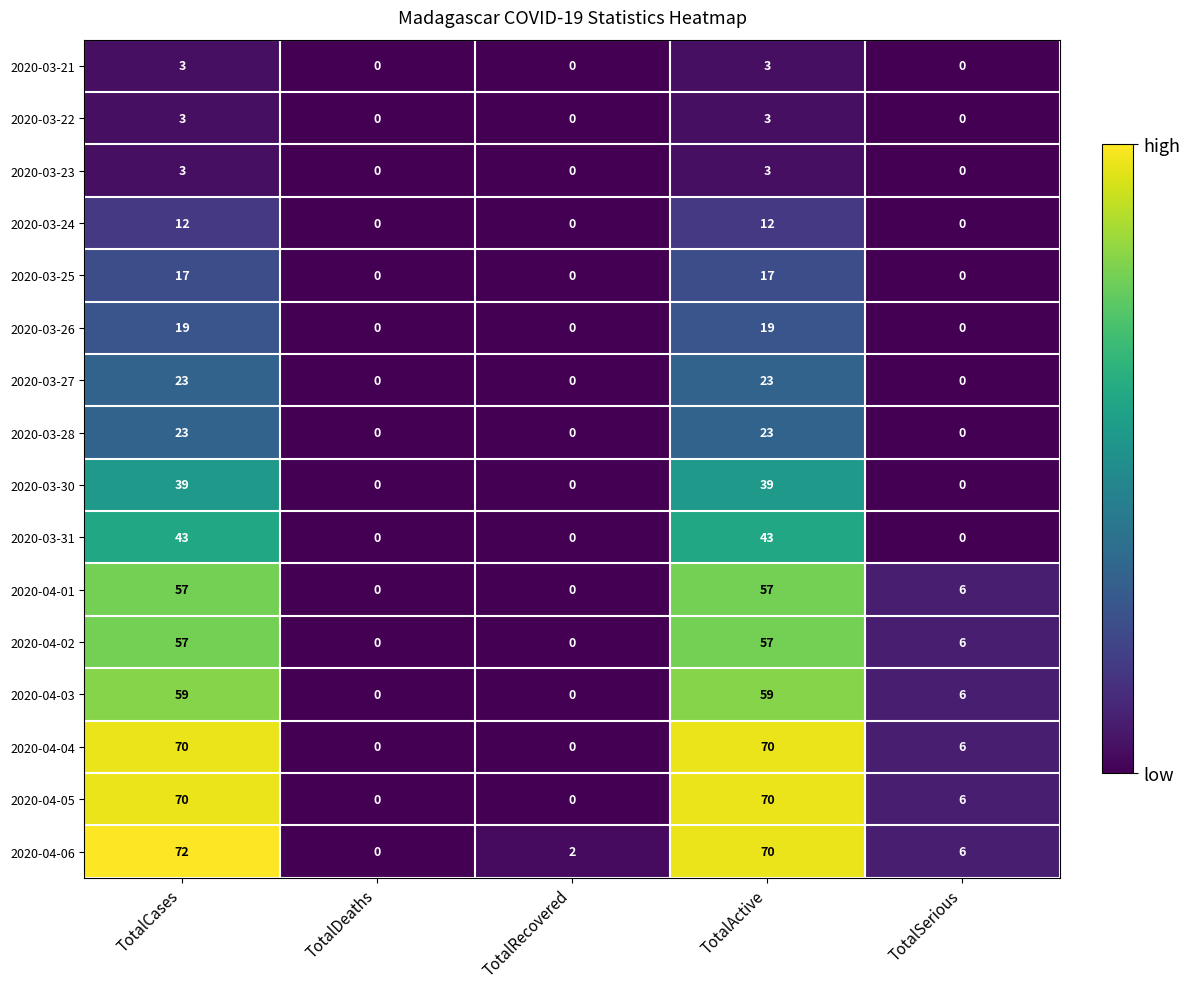

What is the sum of all 2020-03-27 values?

46